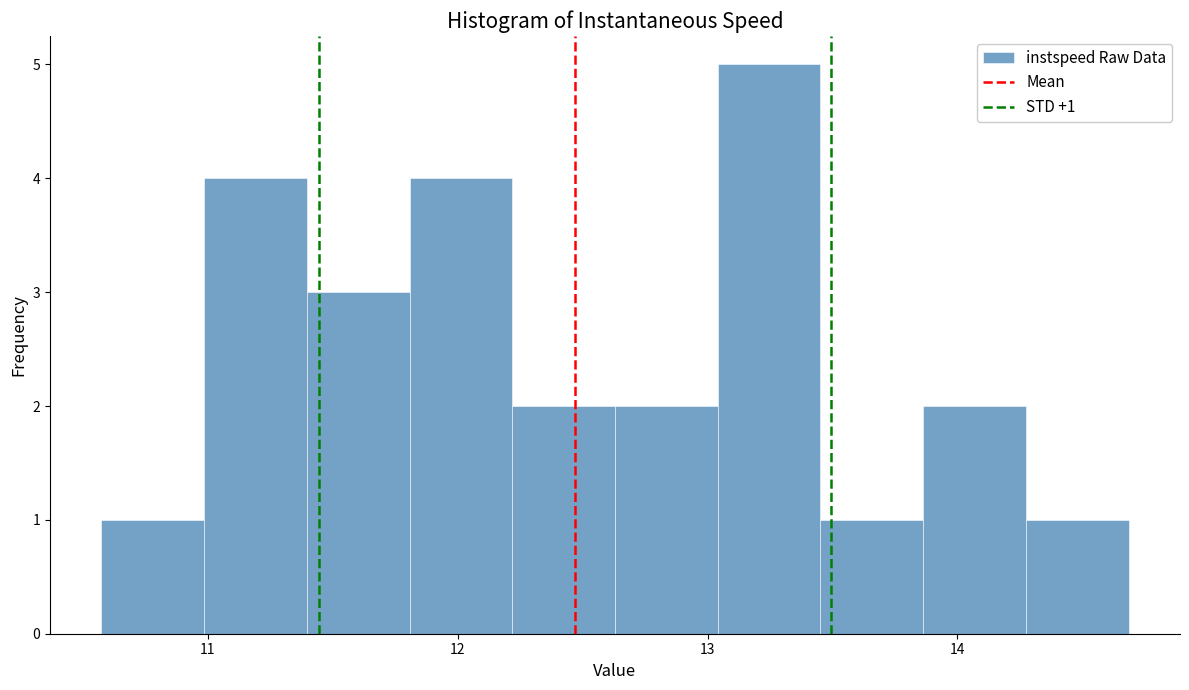

Which range on the x-axis has the tallest bar?

13.0 to 13.5